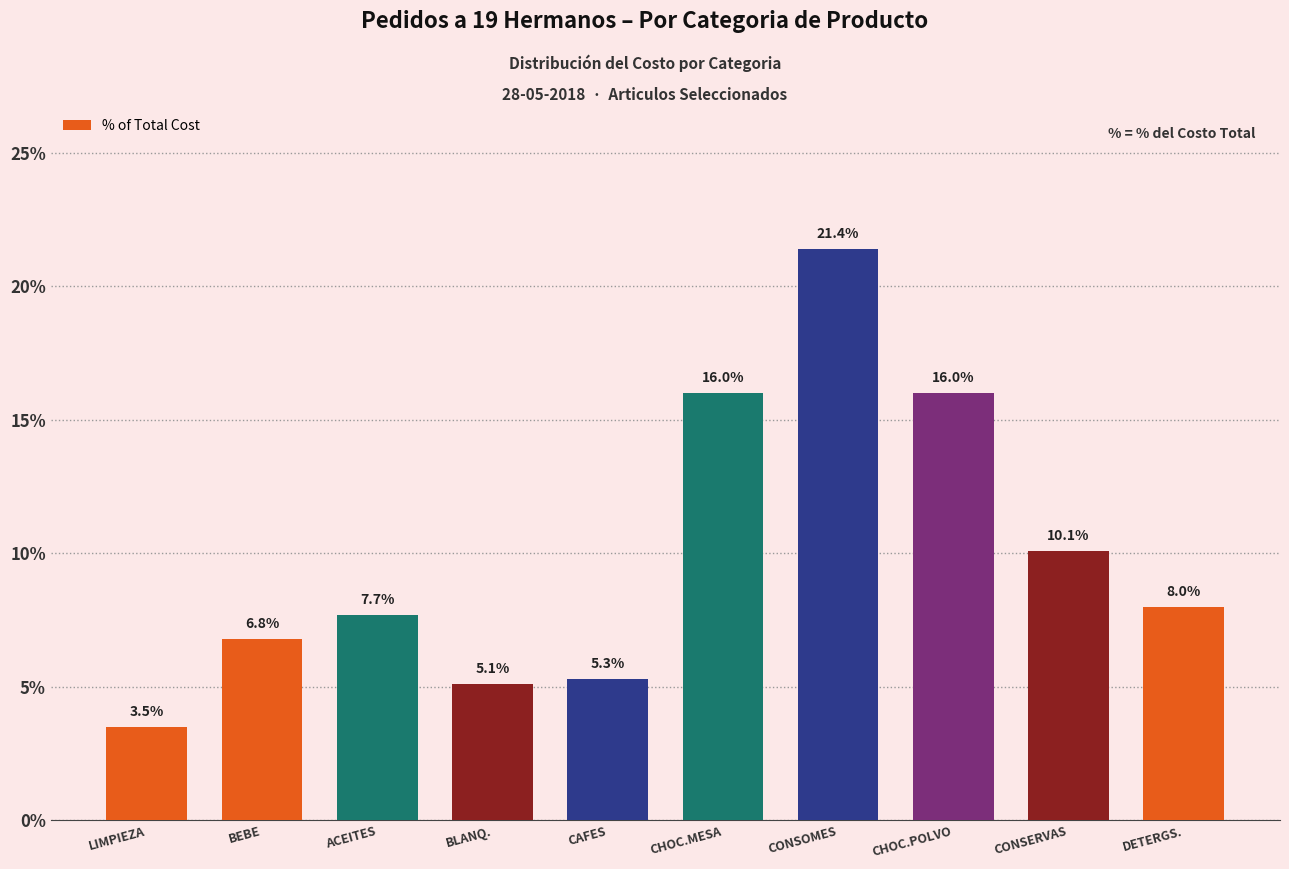

Reading right to left, list all the values displayed in this chart.

8.0	10.1	16.0	21.4	16.0	5.3	5.1	7.7	6.8	3.5